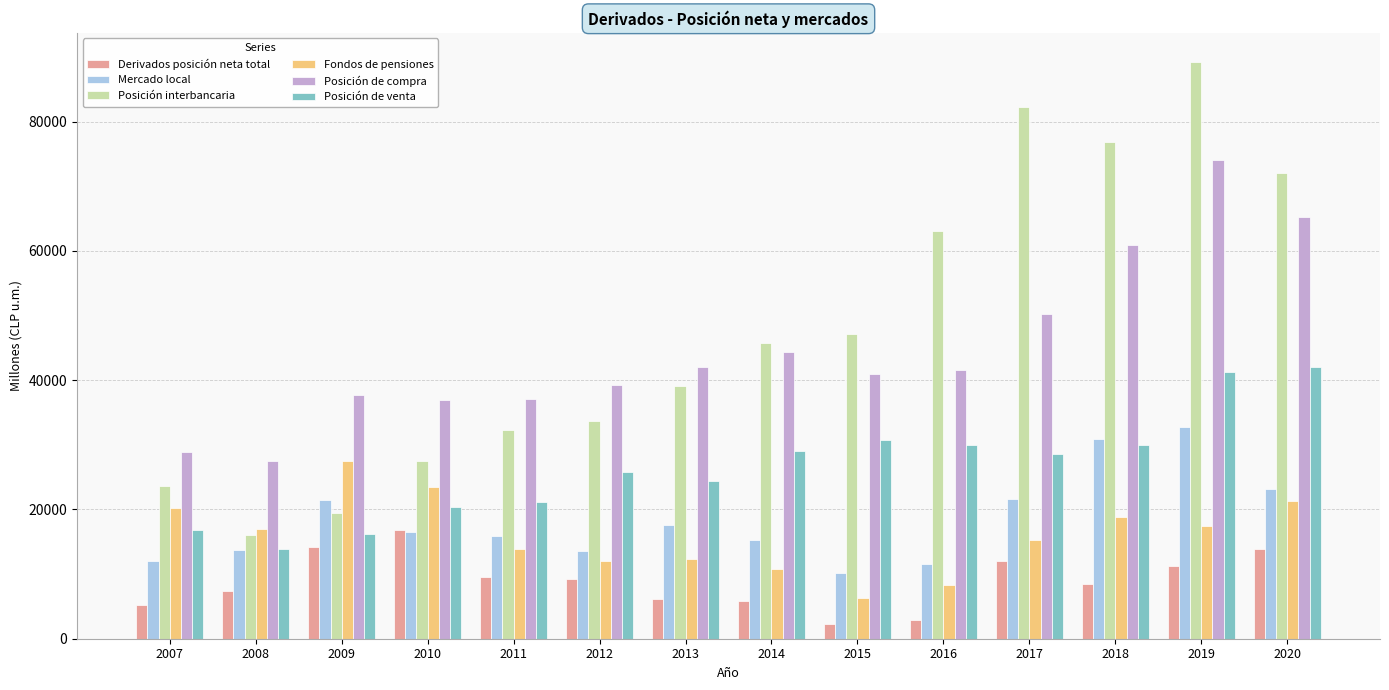

What are all the series names shown in the legend?

Derivados posición neta total, Mercado local, Posición interbancaria, Fondos de pensiones, Posición de compra, Posición de venta